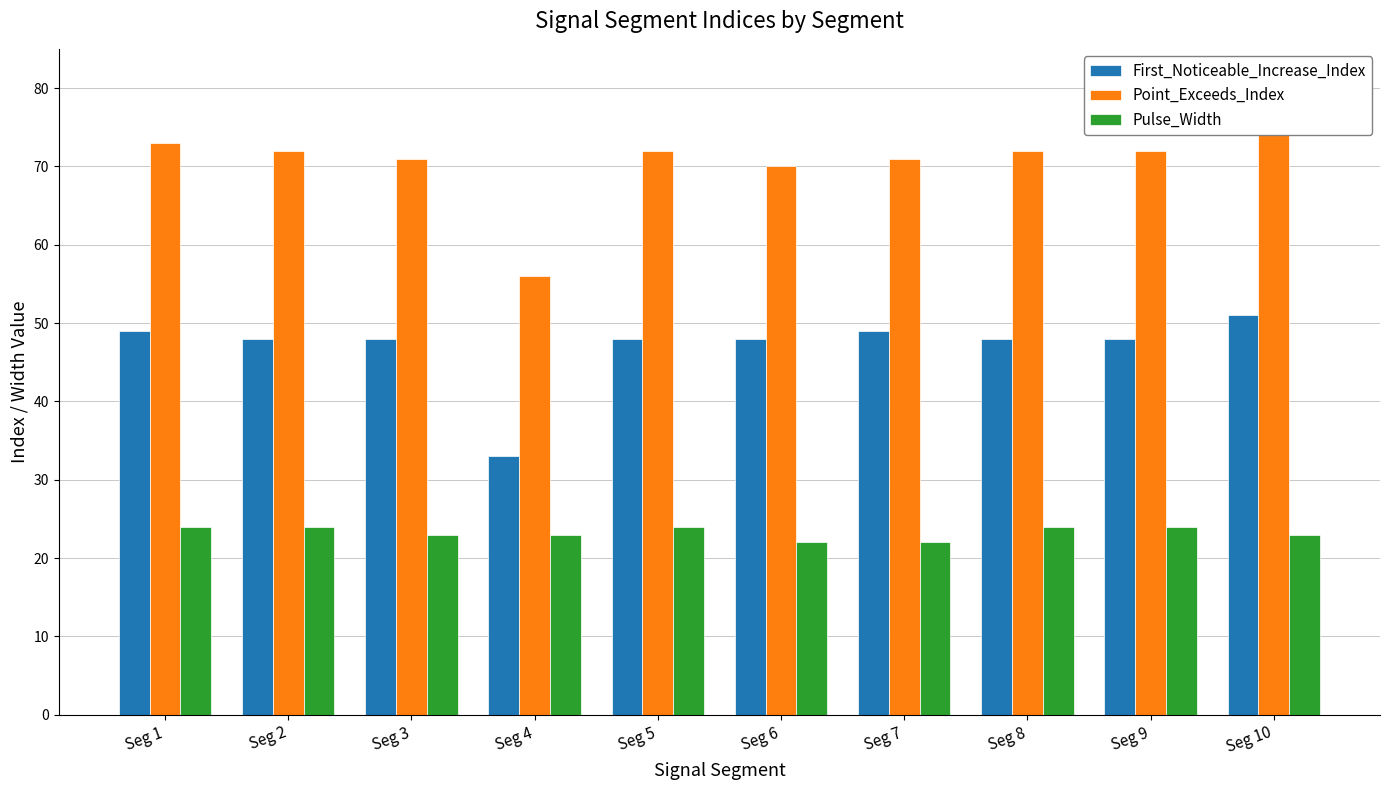

What is the difference between the maximum and minimum values in the Pulse_Width series?

2